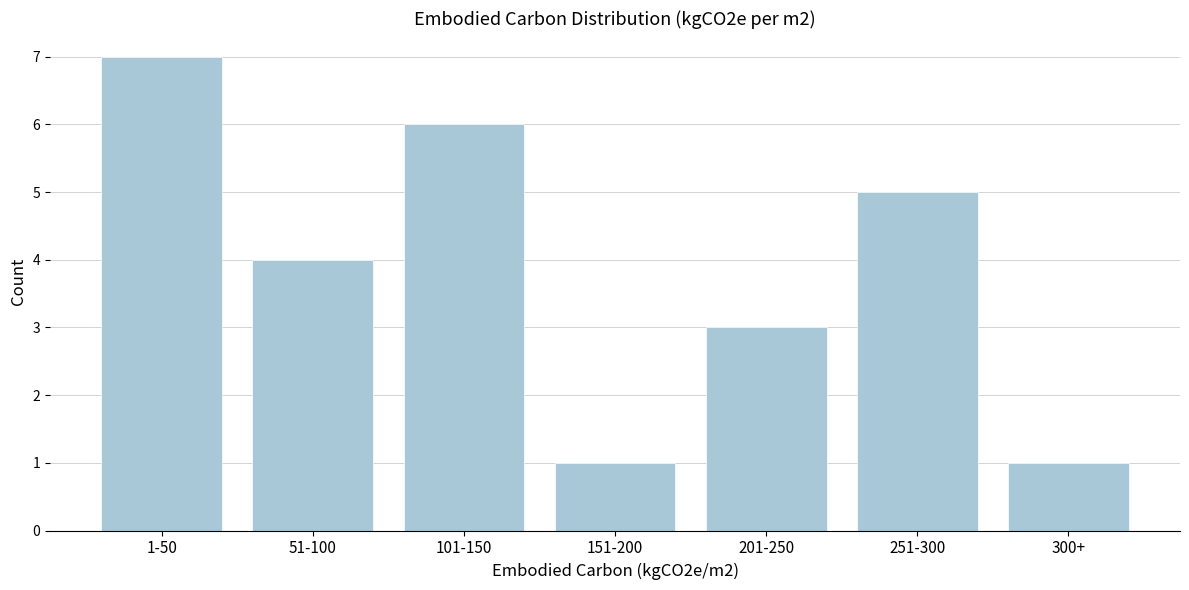

Reading left to right, transcribe all the data shown in this chart.

1-50=7	51-100=4	101-150=6	151-200=1	201-250=3	251-300=5	300+=1